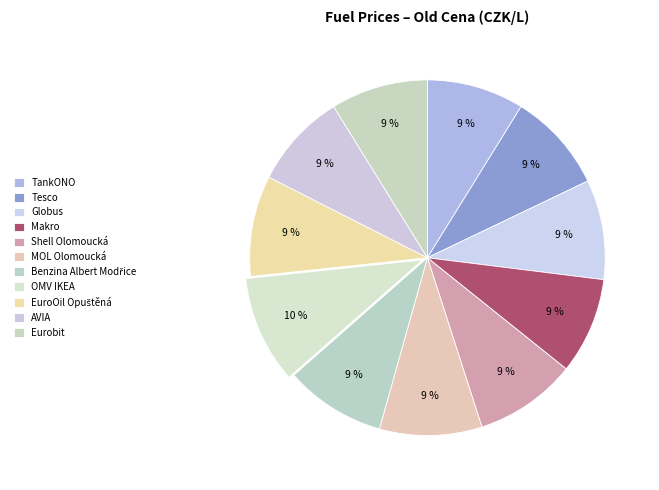

Is Benzina Albert Modřice the majority of the pie?

No